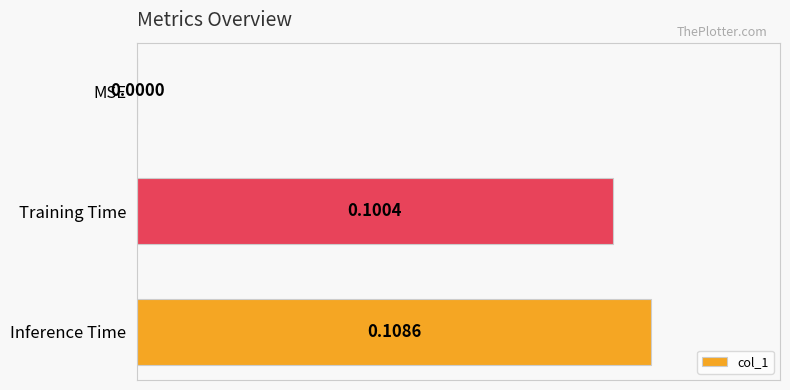

How many categories are shown in the chart?

3